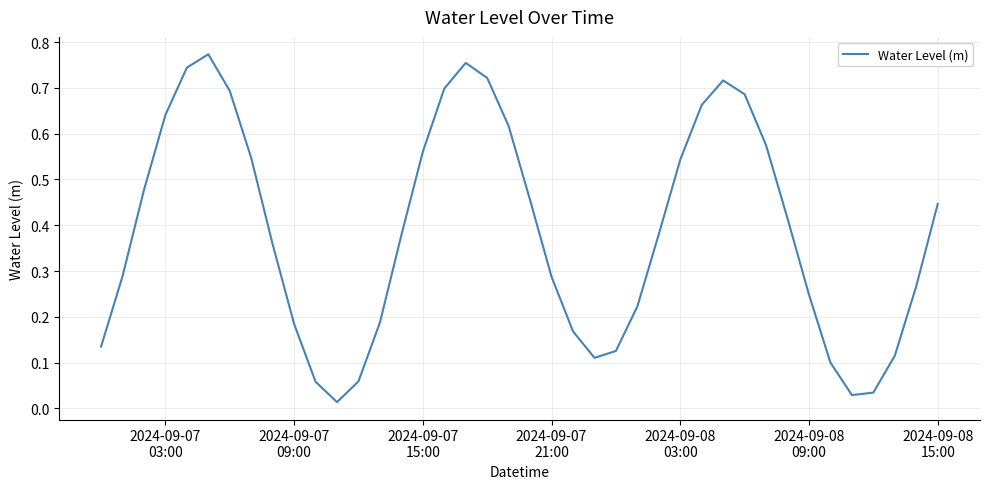

Is this an area chart (filled region under the line)?

No